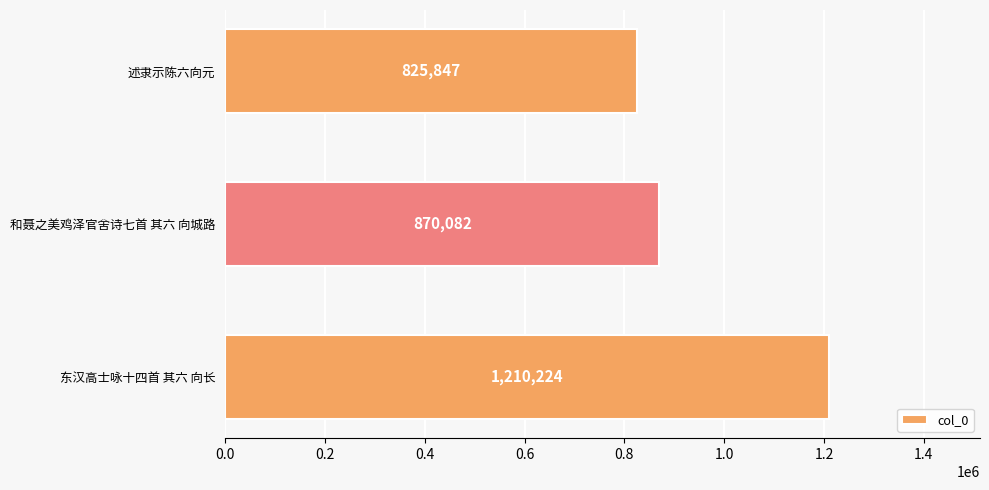

Rank the categories by value from highest to lowest.

东汉高士咏十四首 其六 向长, 和聂之美鸡泽官舍诗七首 其六 向城路, 述隶示陈六向元